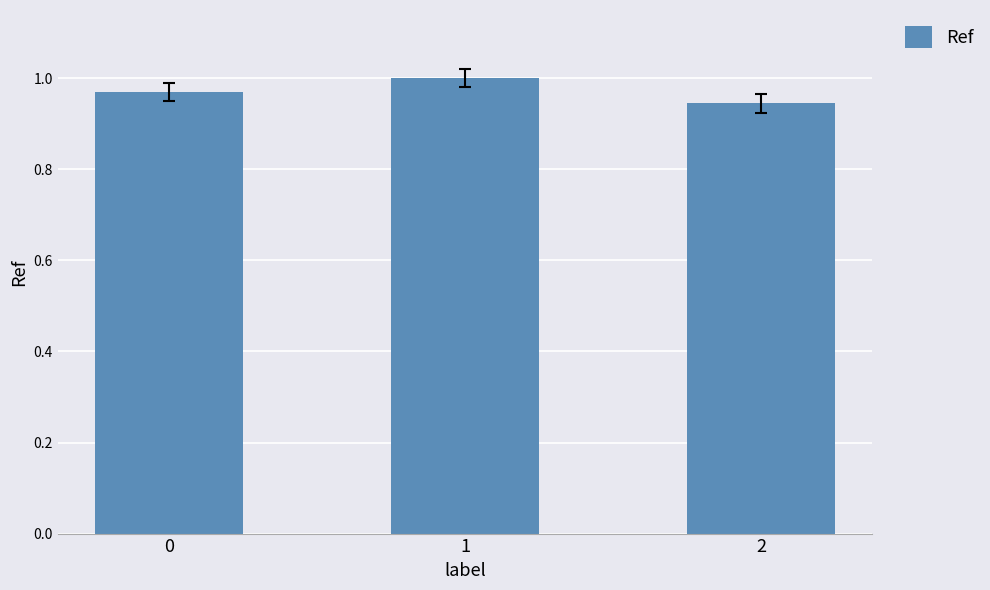

The value at 2 is 1.5. True or false?

False